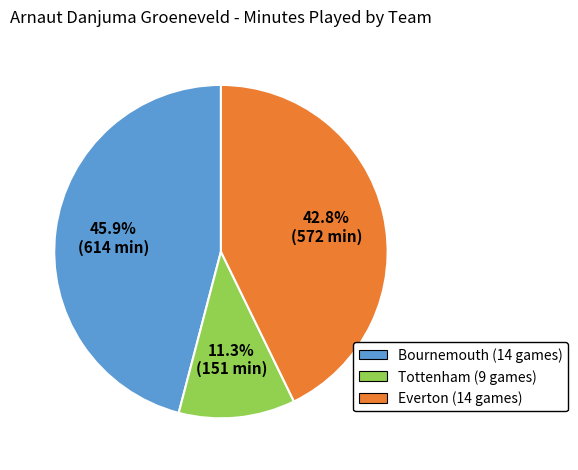

True or false: Bournemouth (14 games) accounts for 46% of the total.

True